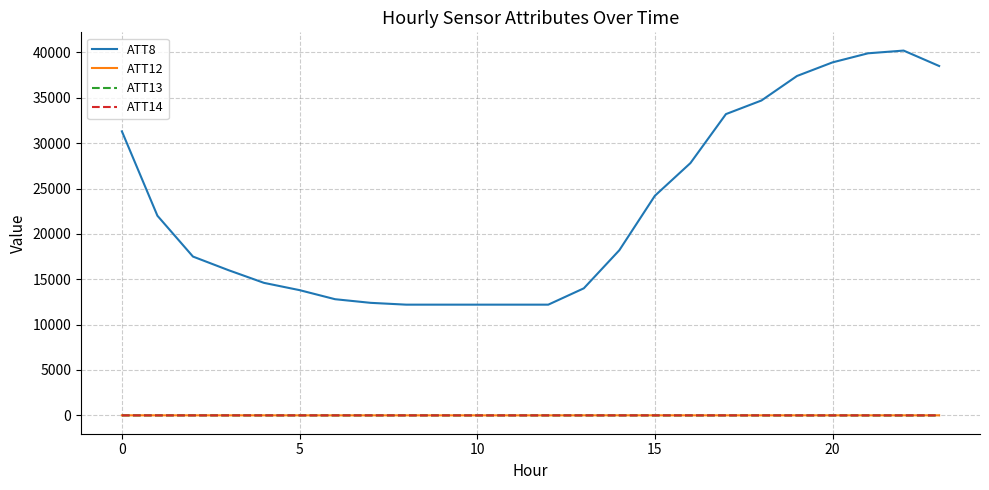

Which series has the largest total across all categories?

ATT8